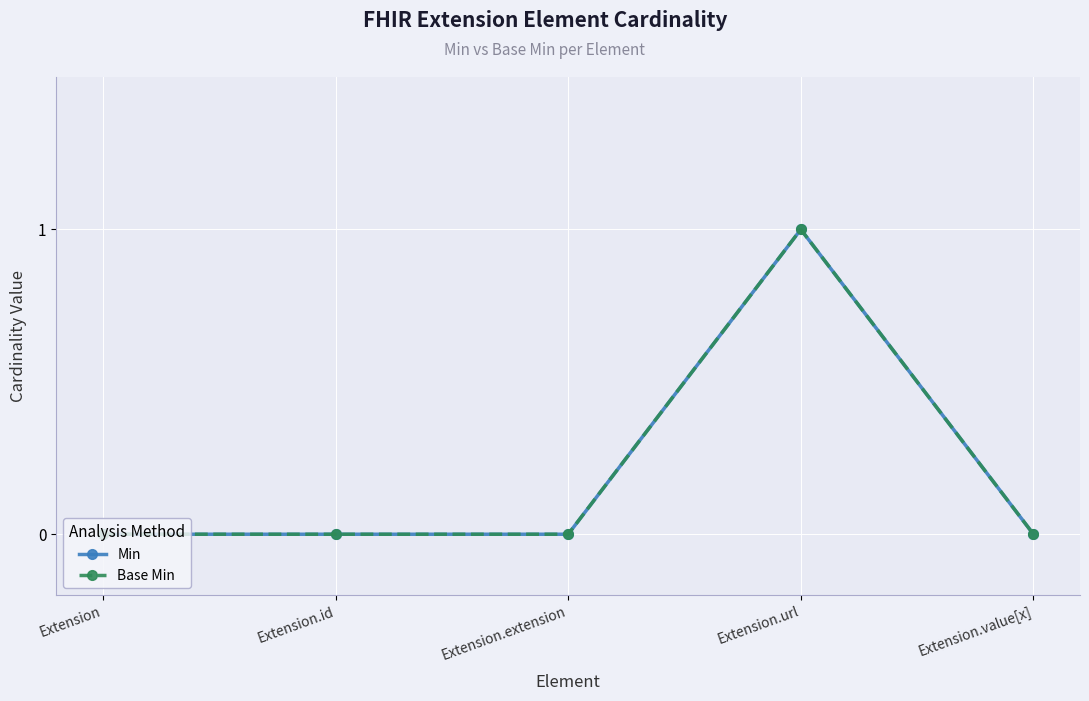

Does the chart have visible grid lines?

Yes